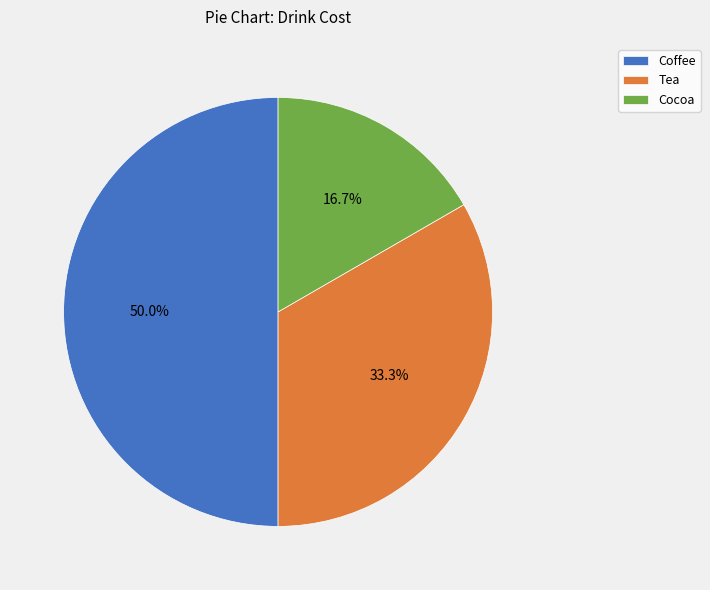

Does Tea represent more than half of the total?

No